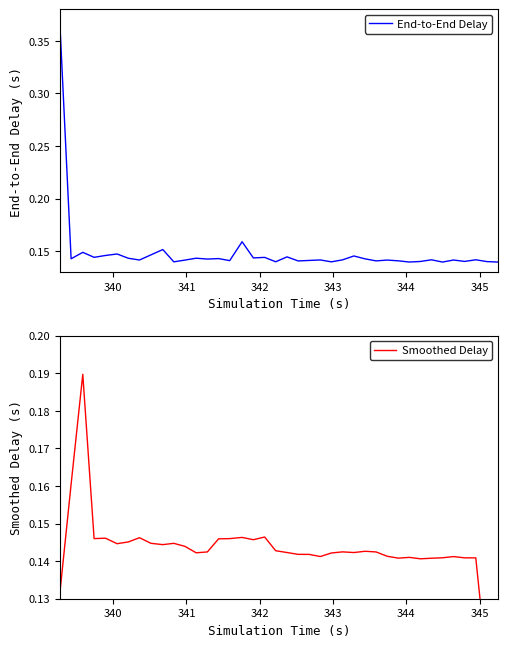

The value of Smoothed Delay at 14 is 0.2. True or false?

False